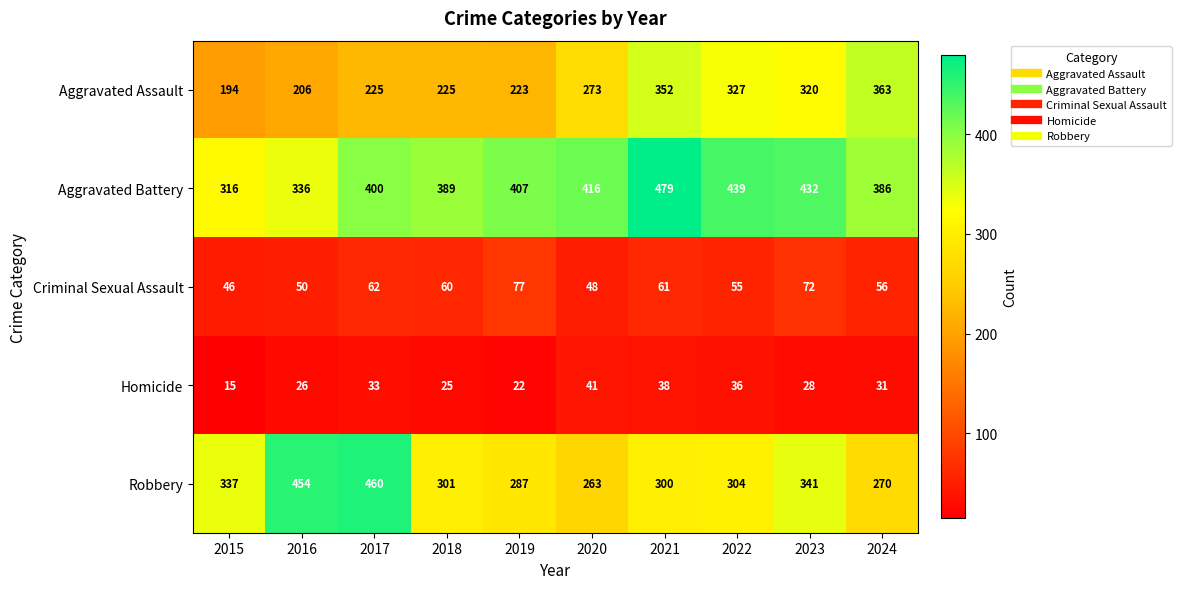

The value of Criminal Sexual Assault at 2017 is 62. True or false?

True